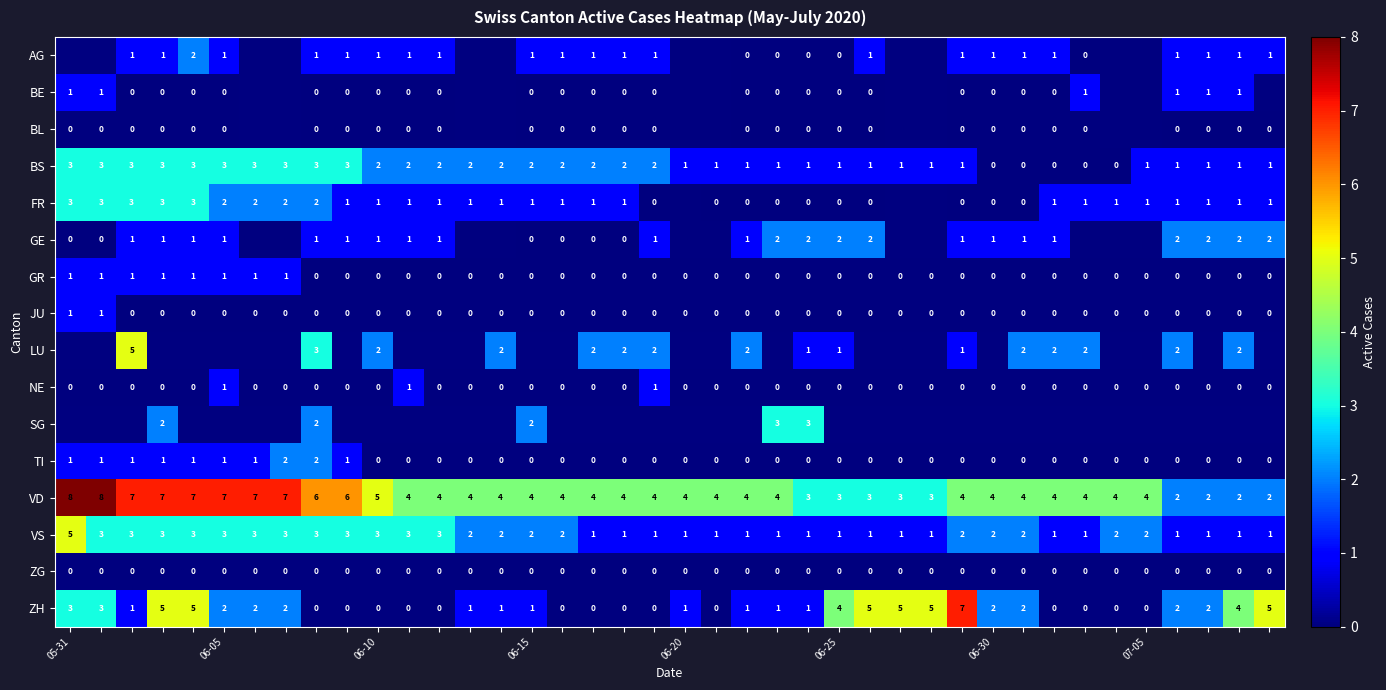

Where is VD nearest to the value 5?

06-10